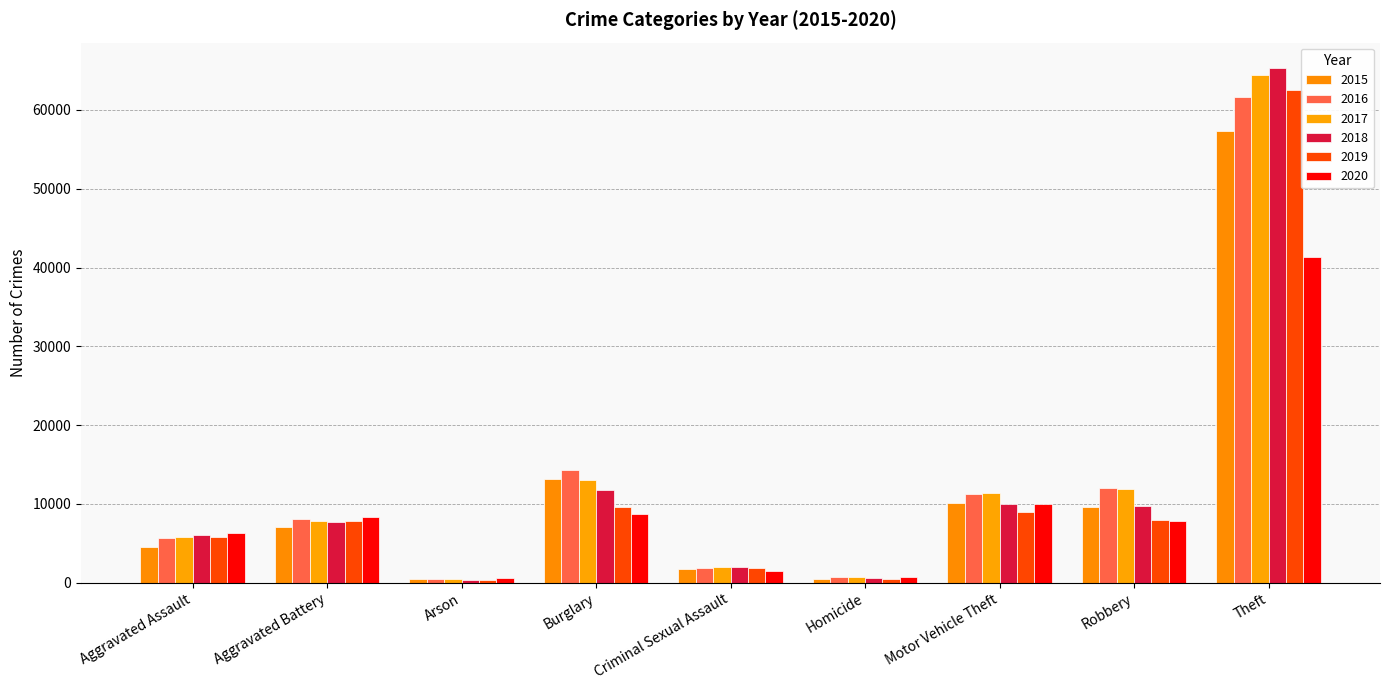

Are the bars grouped side by side (vs. stacked)?

Yes